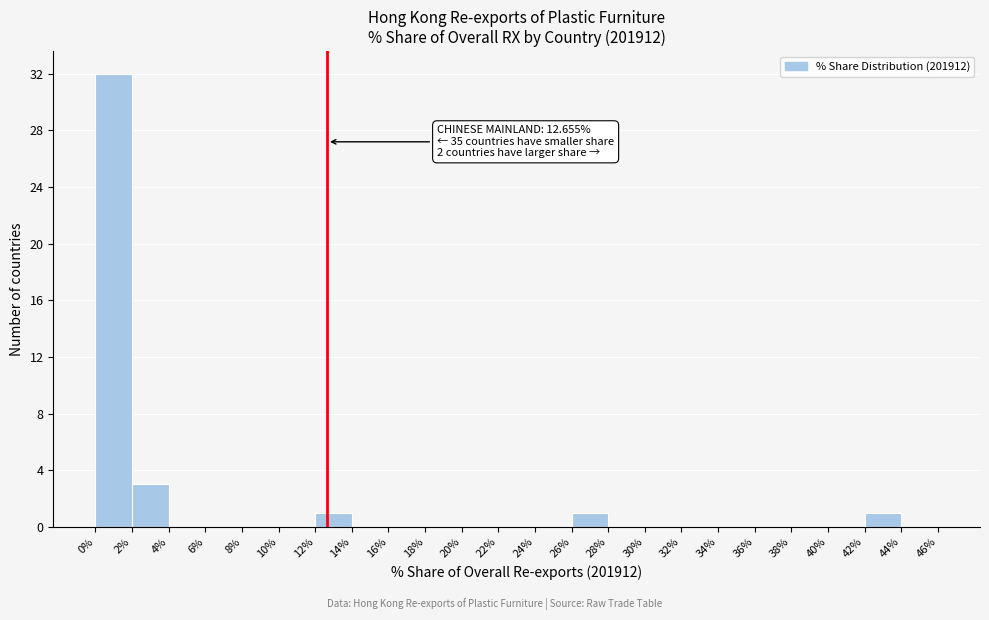

Over which range of the x-axis is the bar tallest?

0% to 2%